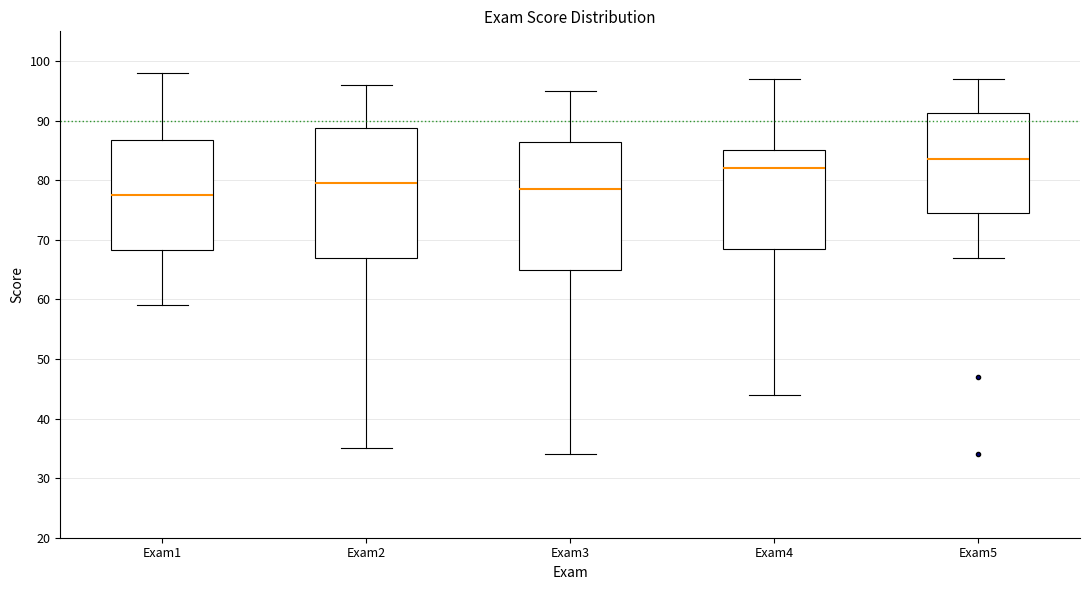

Reading left to right, transcribe this box plot: for each box, give where its median line is, the range the box spans, and where its two whiskers end, as read against the y-axis. The values are not printed on the chart, so give them approximately, as read against the axis.

Exam1: median 78, box 68 to 87, whiskers 59 to 98
Exam2: median 80, box 67 to 89, whiskers 35 to 96
Exam3: median 79, box 65 to 87, whiskers 34 to 95
Exam4: median 82, box 69 to 85, whiskers 44 to 97
Exam5: median 84, box 75 to 91, whiskers 67 to 97